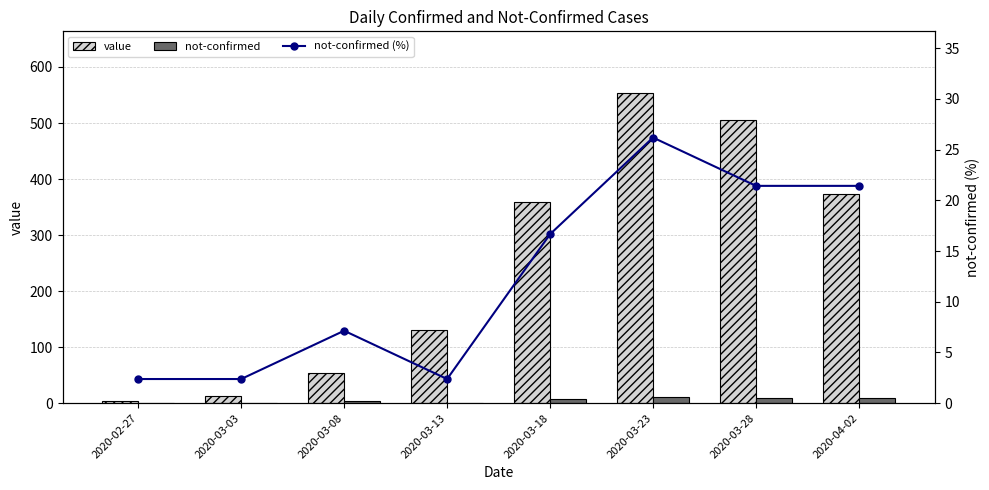

What is the lowest value of the not-confirmed series?

1.0